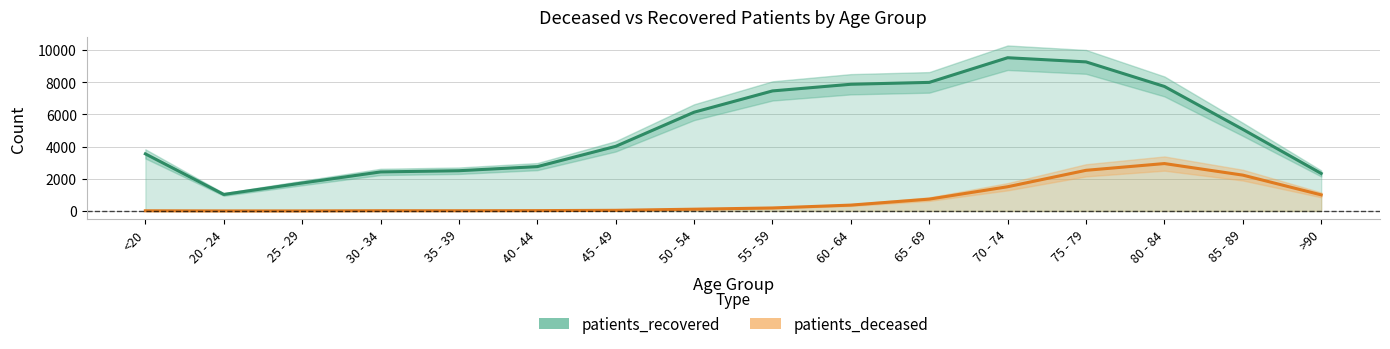

Reading left to right, list all the values displayed in this chart.

patients_recovered: 3551	1027	1739	2428	2503	2758	4019	6142	7465	7879	7996	9529	9270	7743	5075	2332
patients_deceased: 12	3	3	15	14	22	41	110	187	365	737	1507	2528	2948	2229	1001